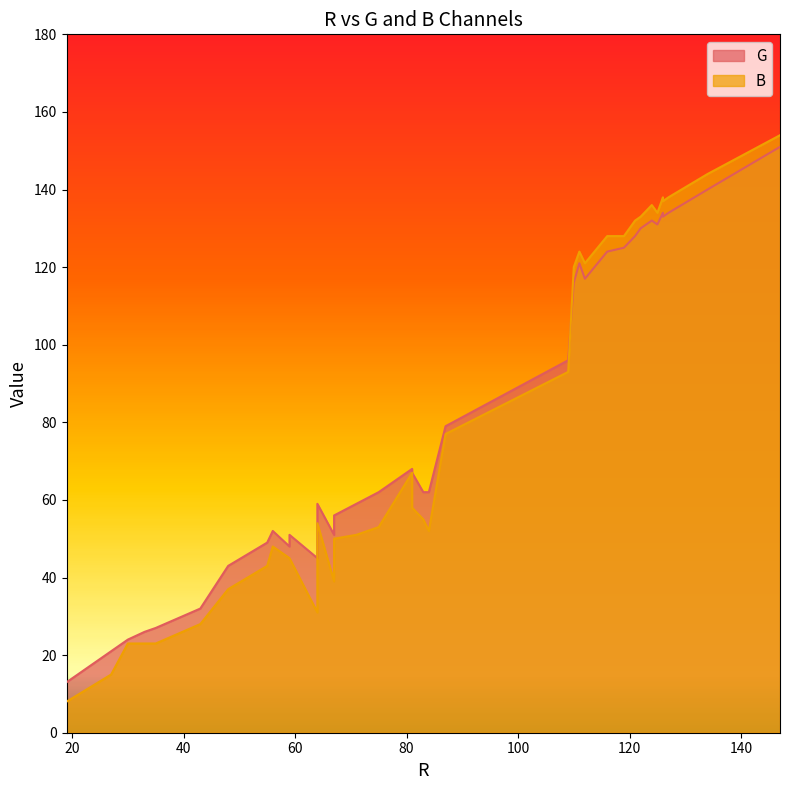

List the labels in order of B value, smallest first.

19, 27, 30, 35, 33, 43, 64, 48, 67, 55, 59, 59, 56, 67, 71, 84, 75, 64, 83, 81, 81, 87, 109, 110, 112, 111, 119, 116, 121, 122, 125, 124, 126, 126, 127, 127, 126, 127, 134, 147